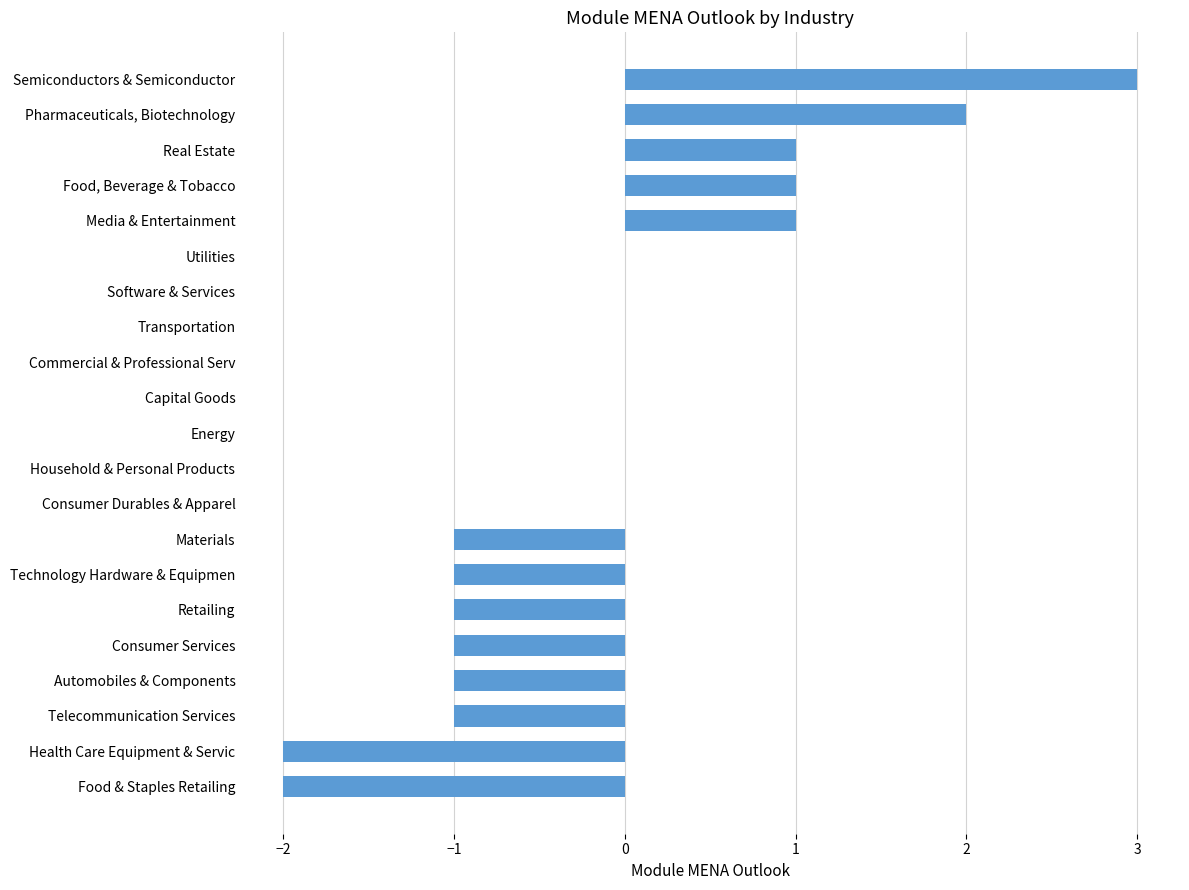

The value at Commercial & Professional Serv is 0. True or false?

True